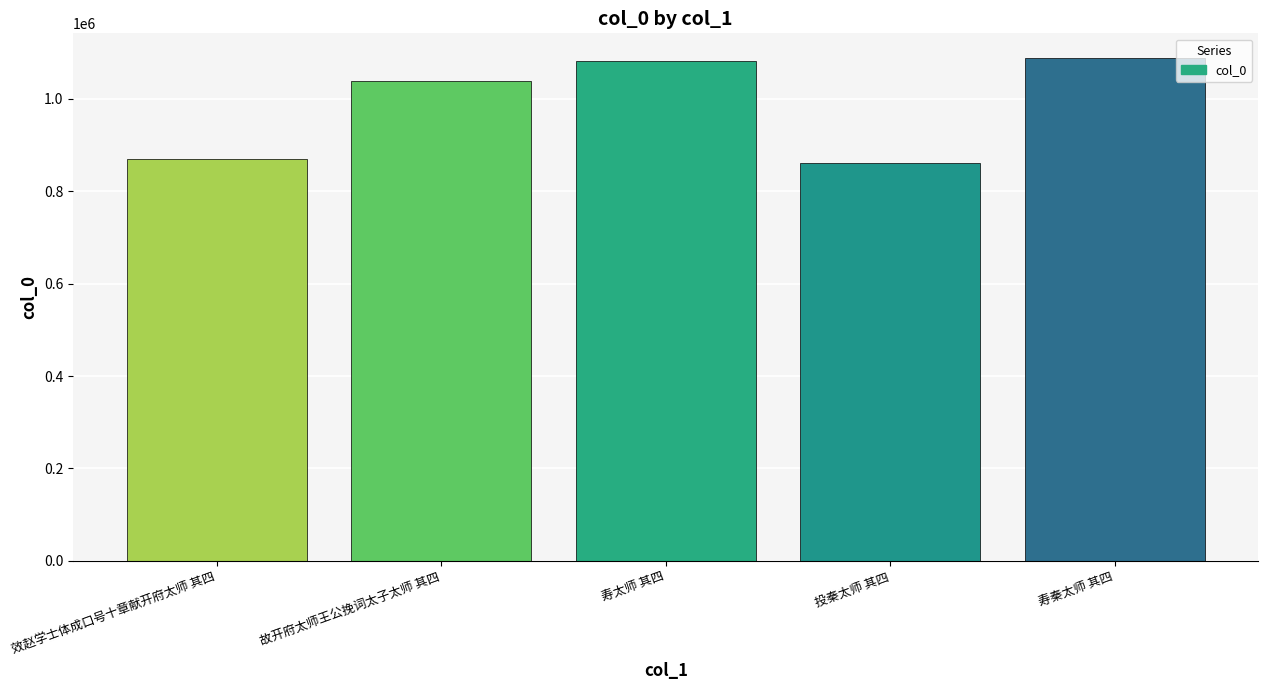

What is the value of the 1st bar from the left?

869284